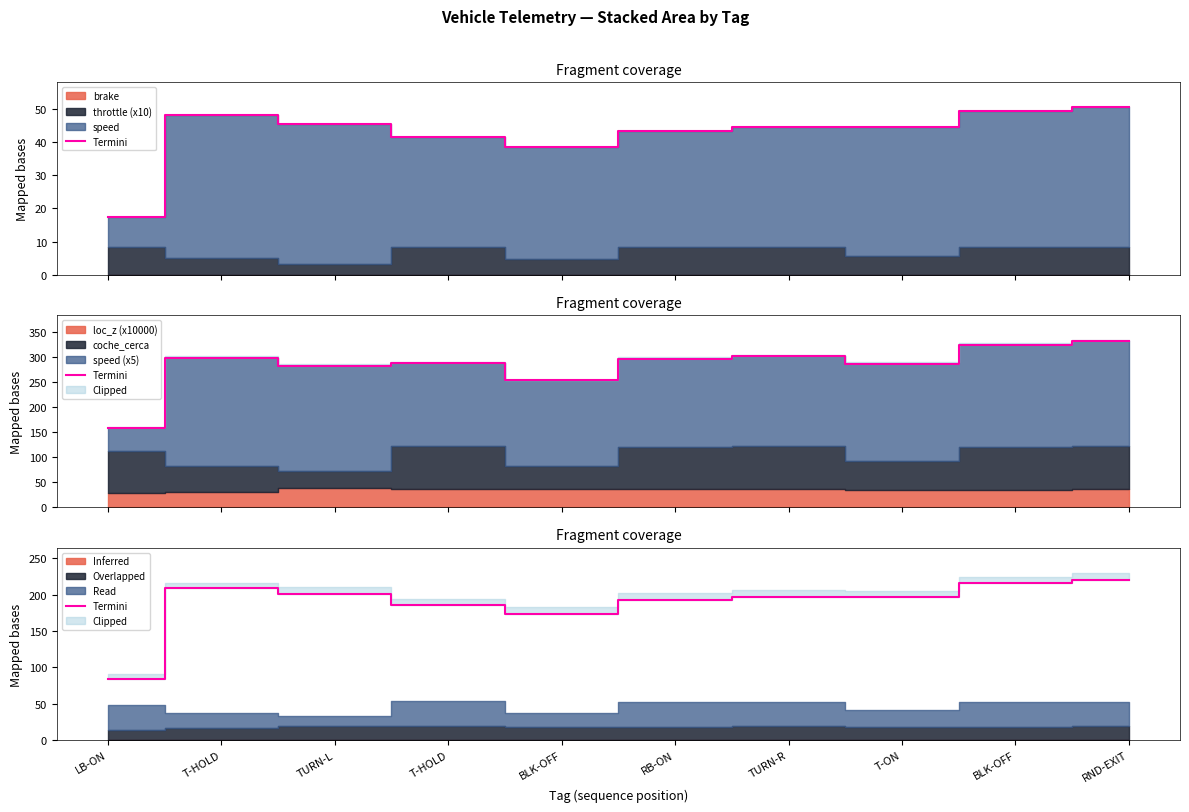

Approximately how many times larger is the value at T-HOLD compared to LB-ON?

2.5